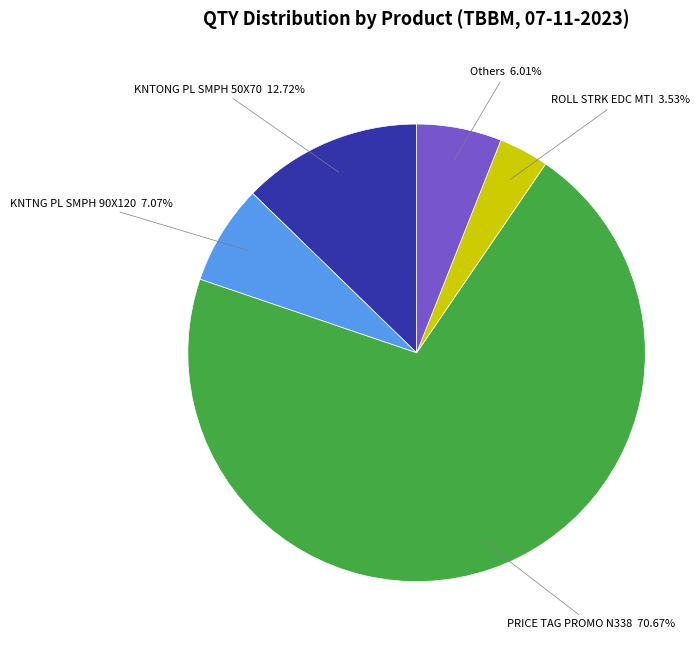

Does any single category account for the majority?

Yes